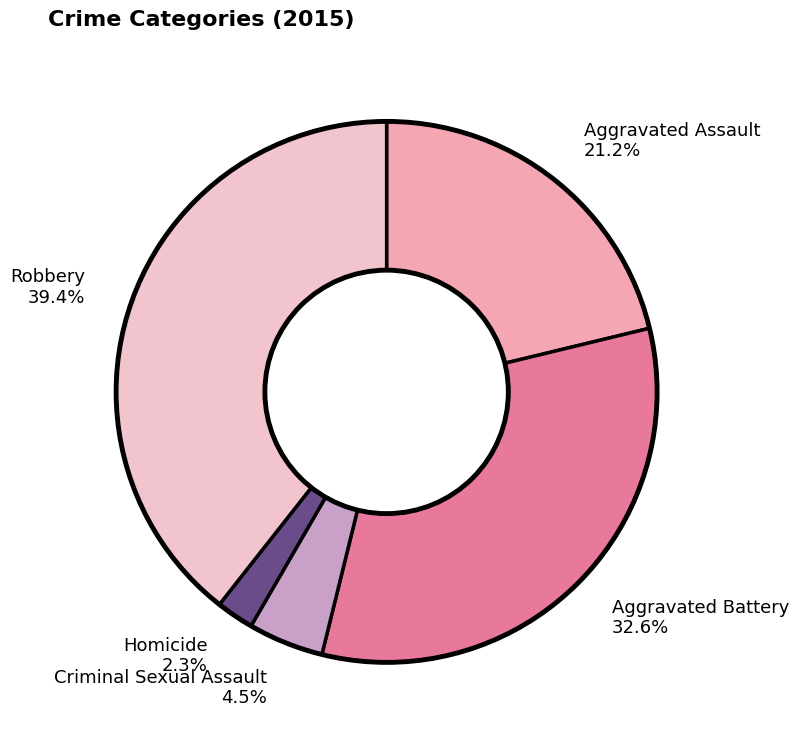

Which has a higher value, Aggravated Assault 21.2% or Homicide 2.3%?

Aggravated Assault 21.2%